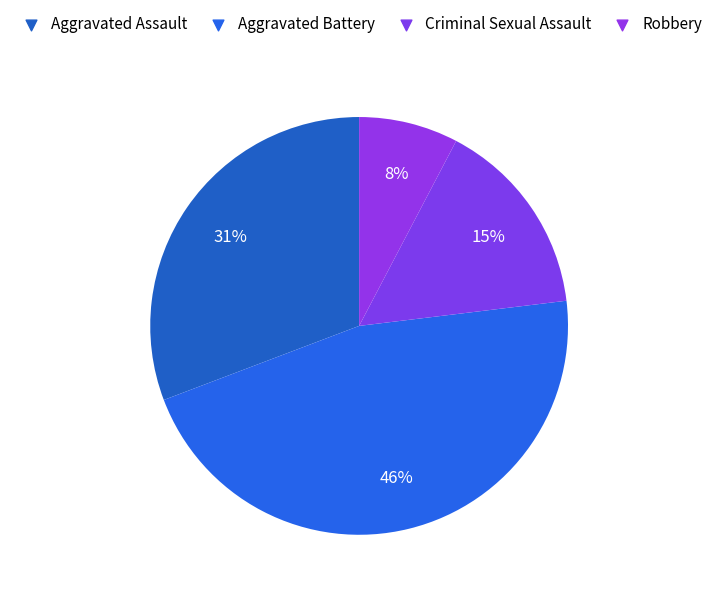

To the nearest percent, what is the difference between the largest and smallest slice percentages?

38%